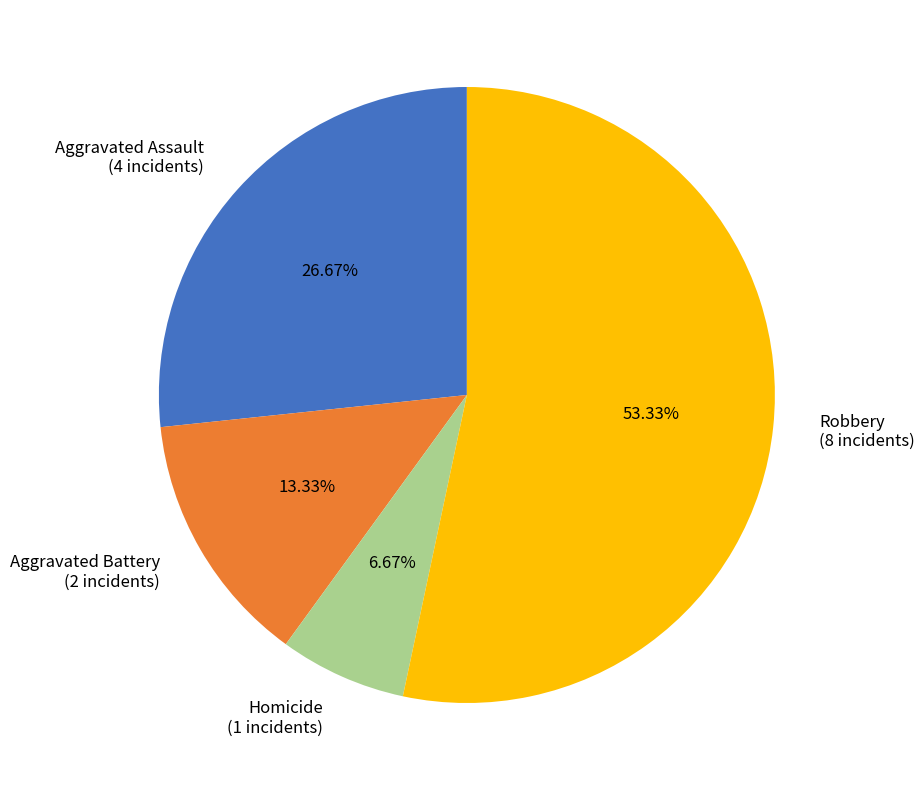

The Aggravated Assault slice represents 27% of the pie. True or false?

True